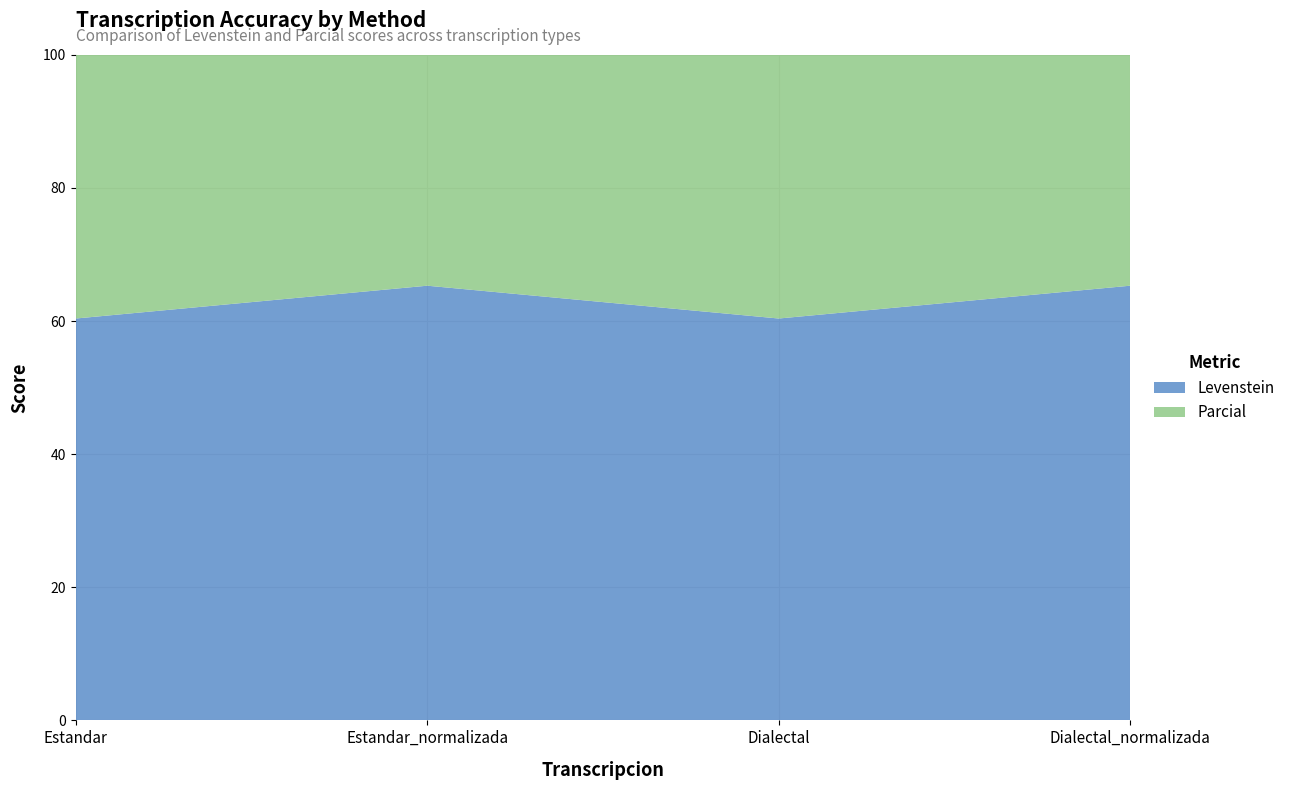

Reading left to right, list all the values displayed in this chart.

Levenstein: 60.4	65.3	60.4	65.3
Parcial: 88.1	91.4	88.1	91.4